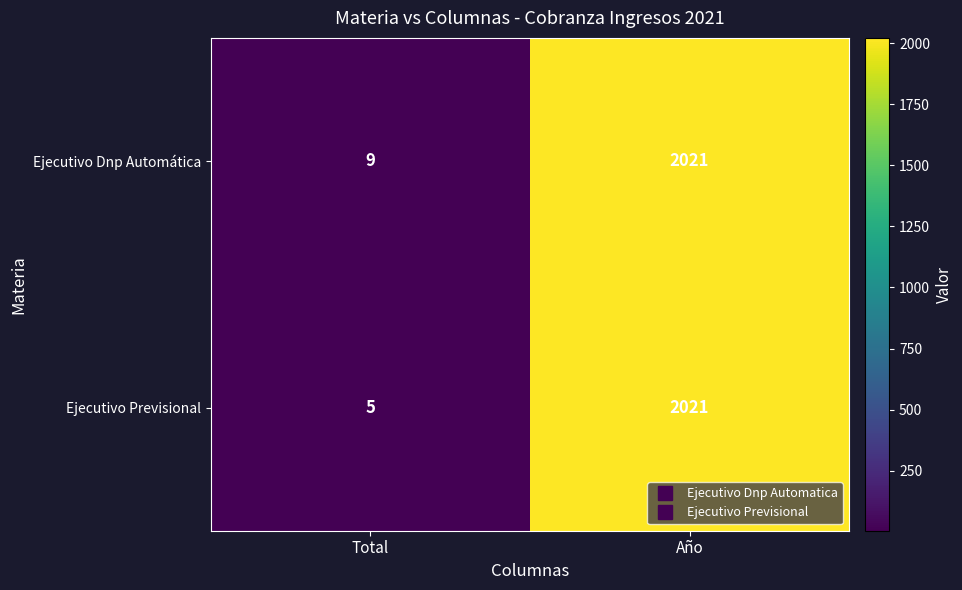

Reading left to right, list all the values displayed in this chart.

Ejecutivo Dnp Automática: Total=9	Año=2021
Ejecutivo Previsional: Total=5	Año=2021